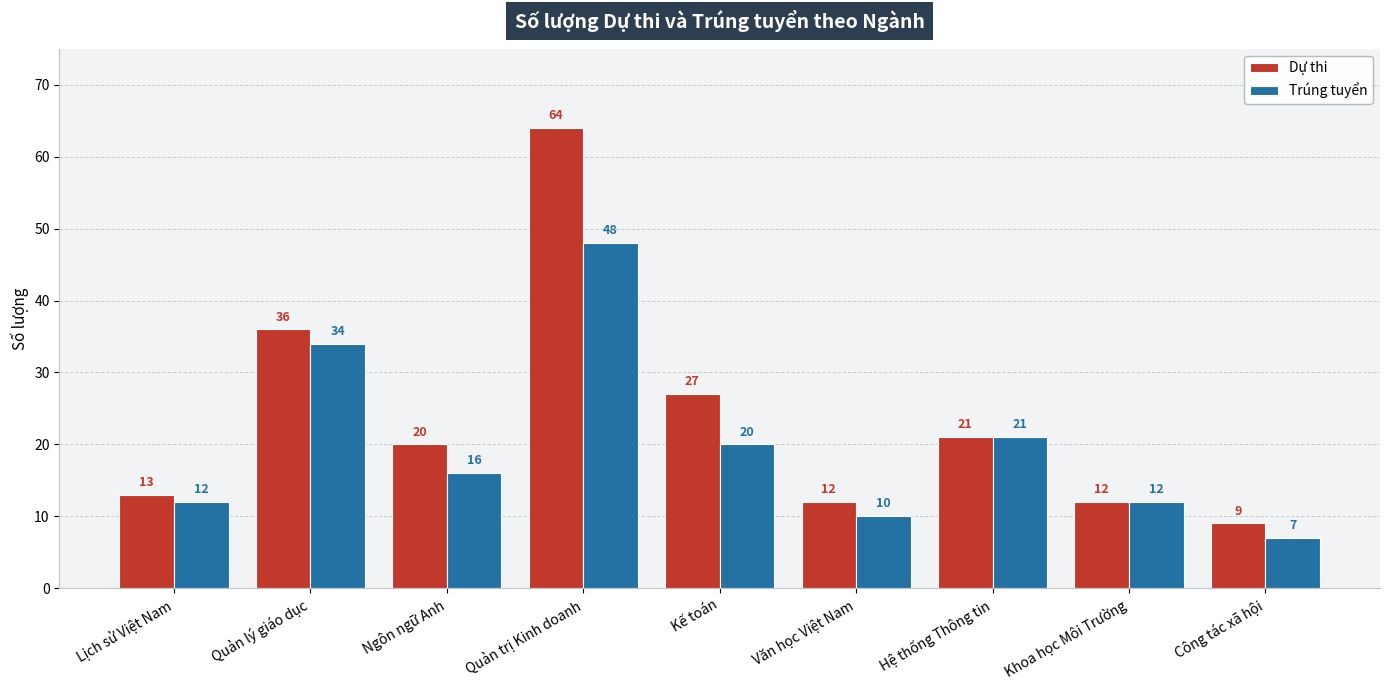

How many bars are there in each group?

2